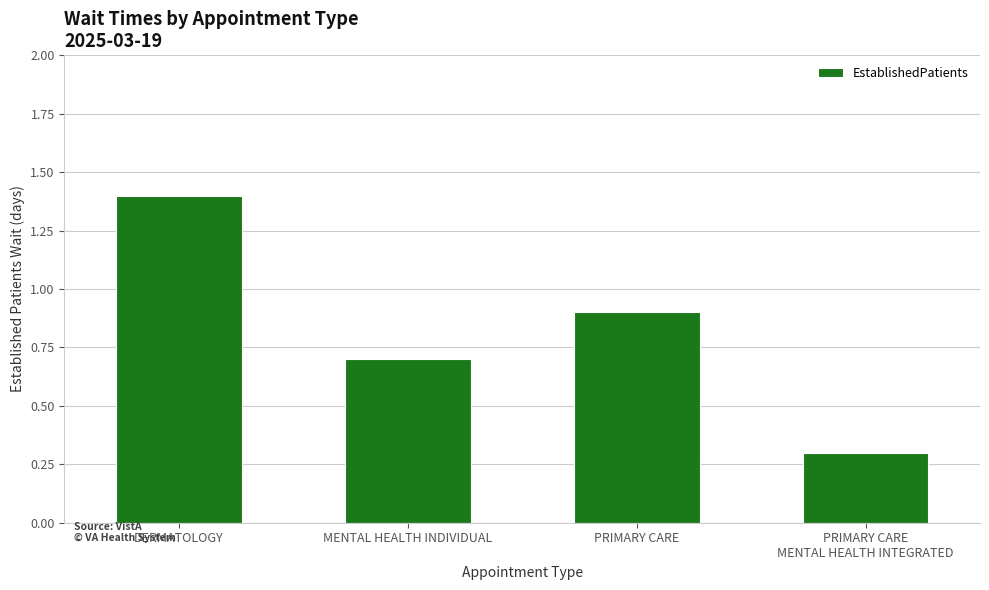

What is the label of the 3rd bar from the right?

MENTAL HEALTH INDIVIDUAL